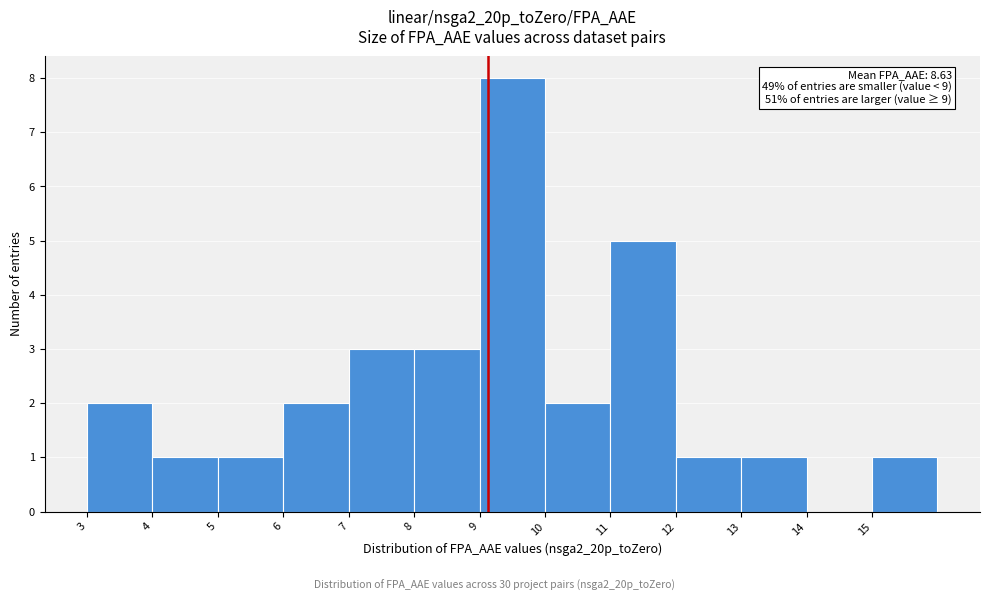

Reading right to left, list all the values displayed in this chart.

15=1	14=0	13=1	12=1	11=5	10=2	9=8	8=3	7=3	6=2	5=1	4=1	3=2